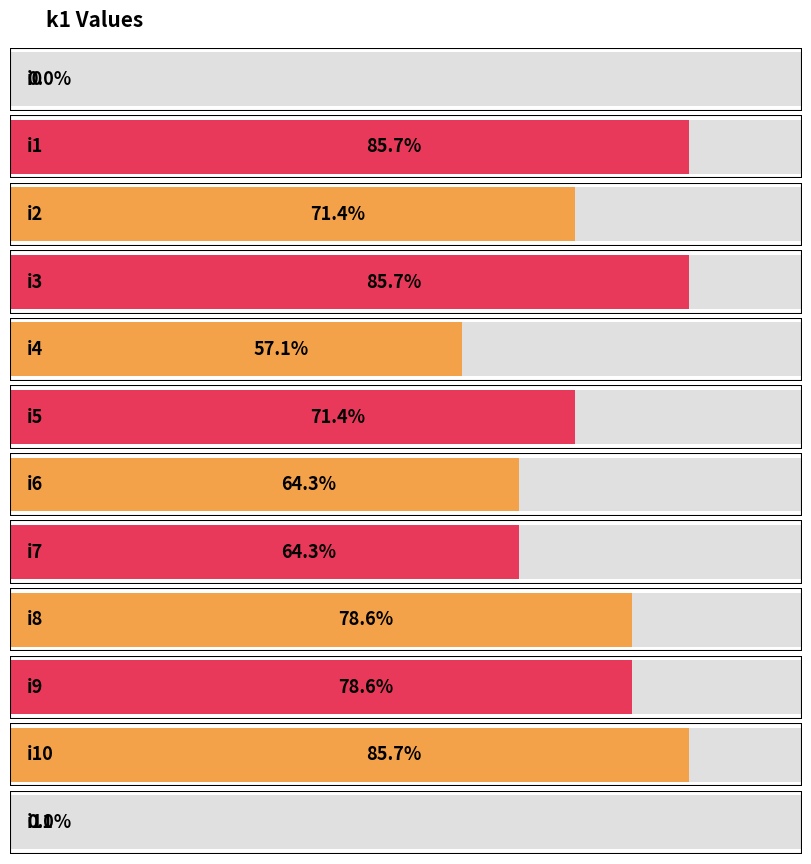

The value at i3 is 12. True or false?

True